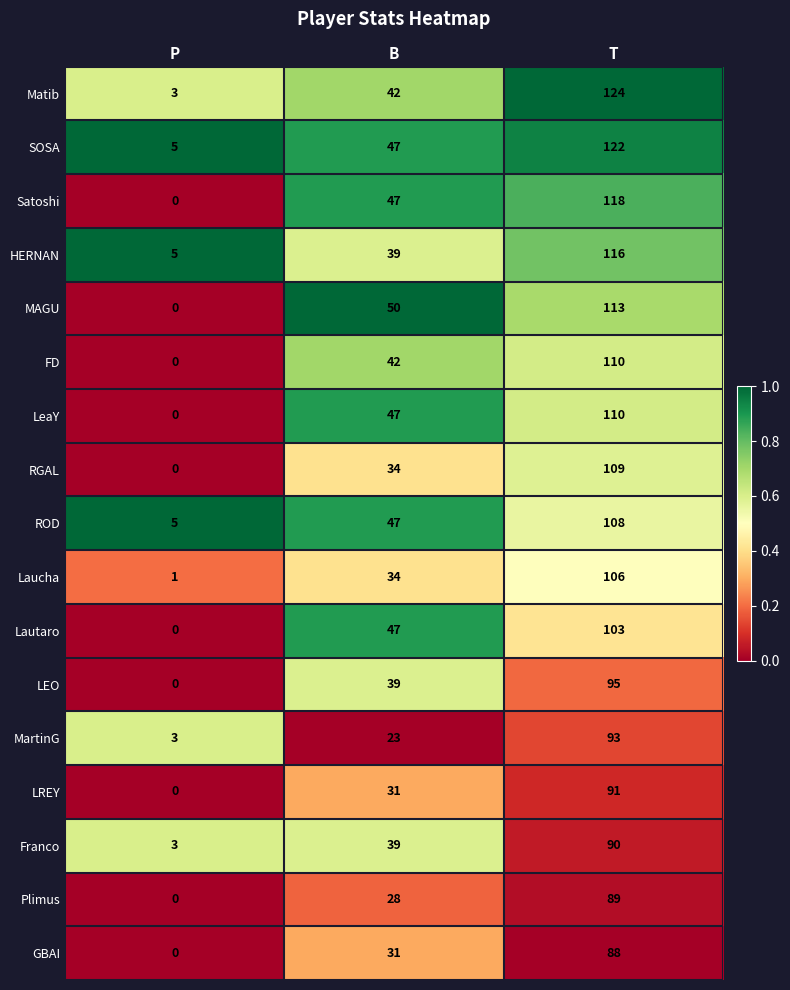

At how many categories does at least one series exceed 0?

3